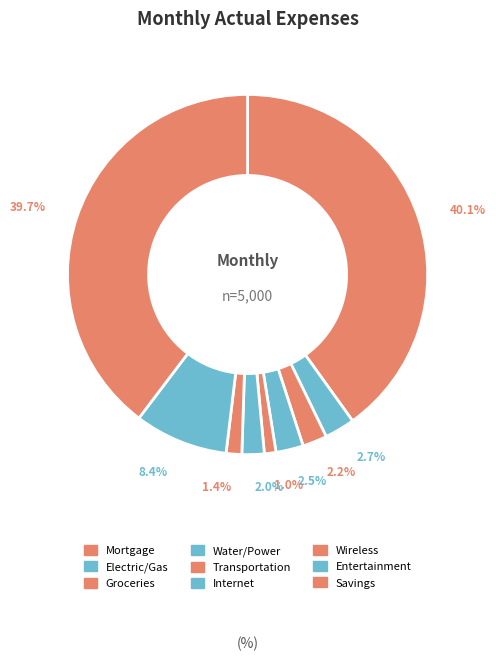

To the nearest percent, what is the average slice percentage?

11%